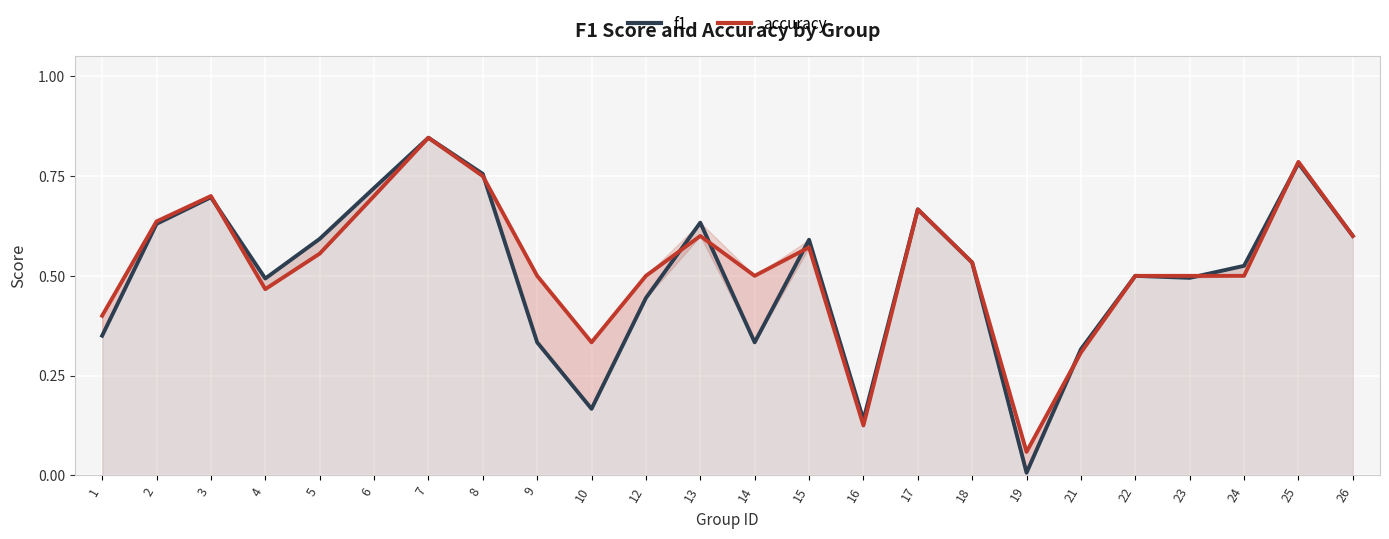

What is the maximum value shown in the chart?

0.8